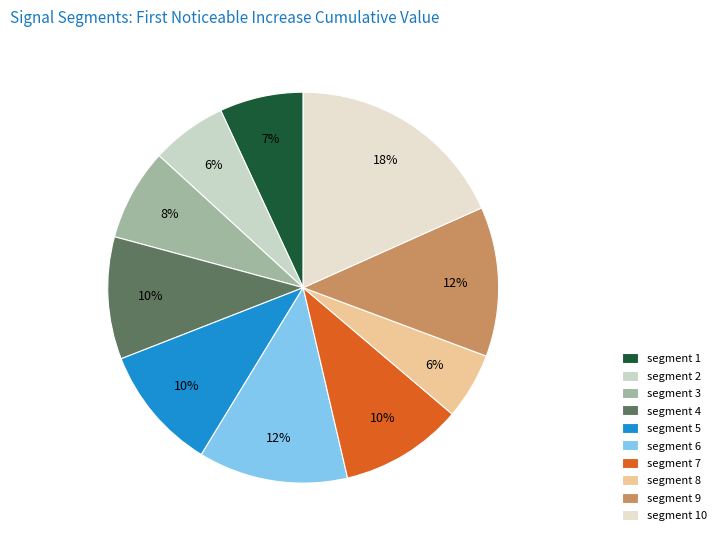

To the nearest percent, what is the average slice percentage?

10%